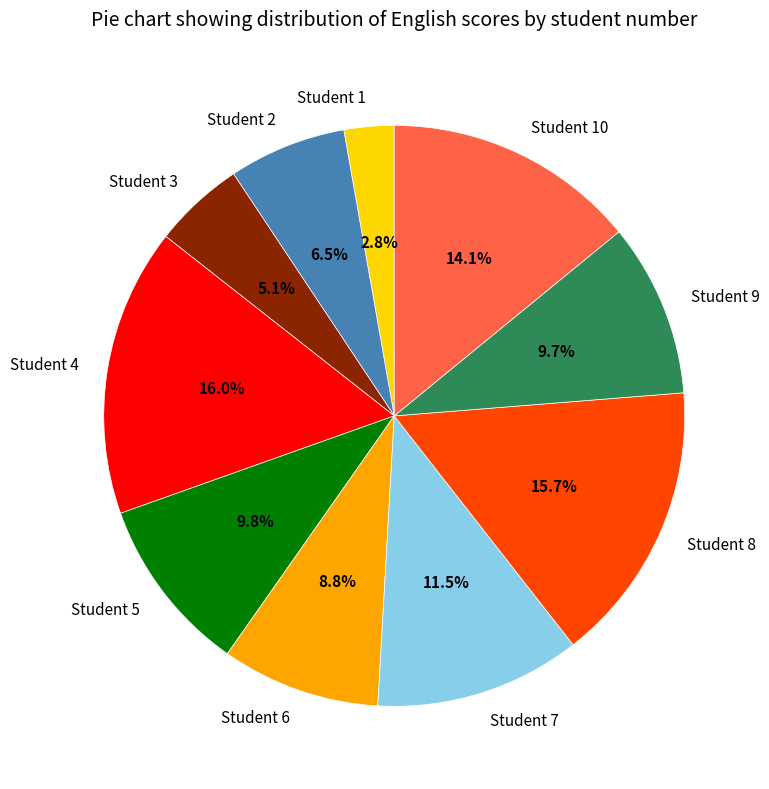

How many slices are in this pie chart?

10